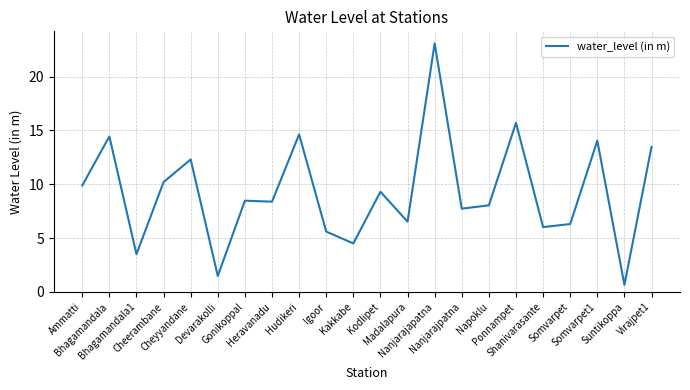

Where does the data first go above 8?

Ammatti